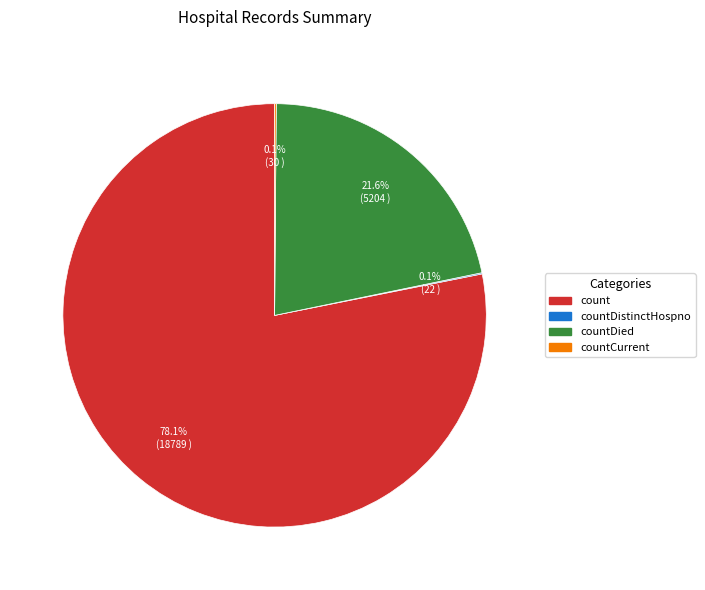

Which slice represents more than half of the pie?

count